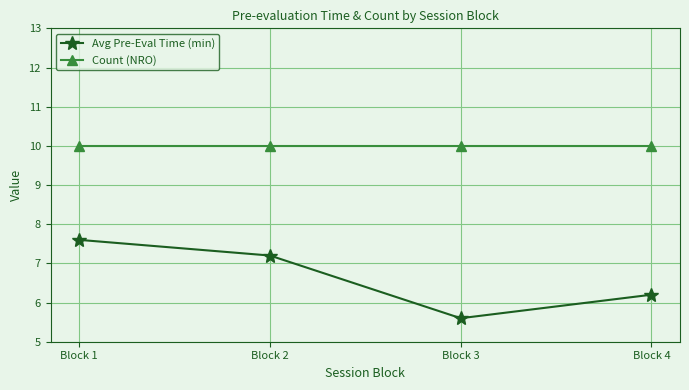

Reading left to right, transcribe all the data shown in this chart.

Avg Pre-Eval Time (min): Block 1=7.6	Block 2=7.2	Block 3=5.6	Block 4=6.2
Count (NRO): Block 1=10.0	Block 2=10.0	Block 3=10.0	Block 4=10.0